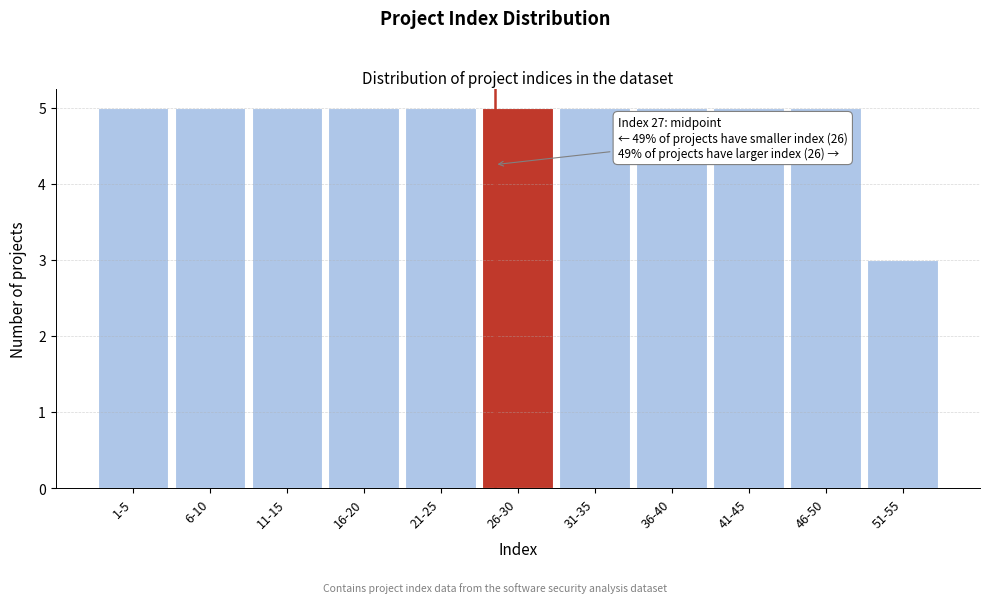

Reading left to right, list all the values displayed in this chart.

5	5	5	5	5	5	5	5	5	5	3